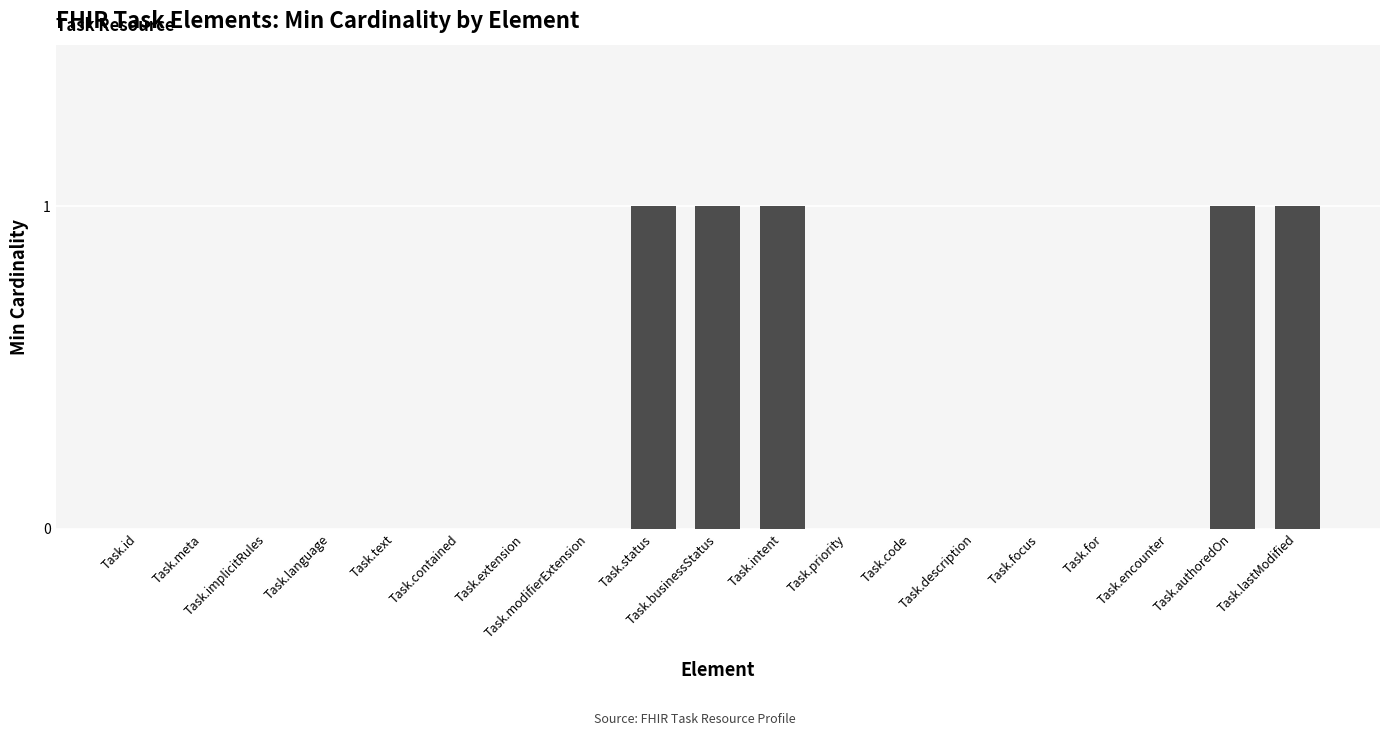

What is the sum of all values?

5